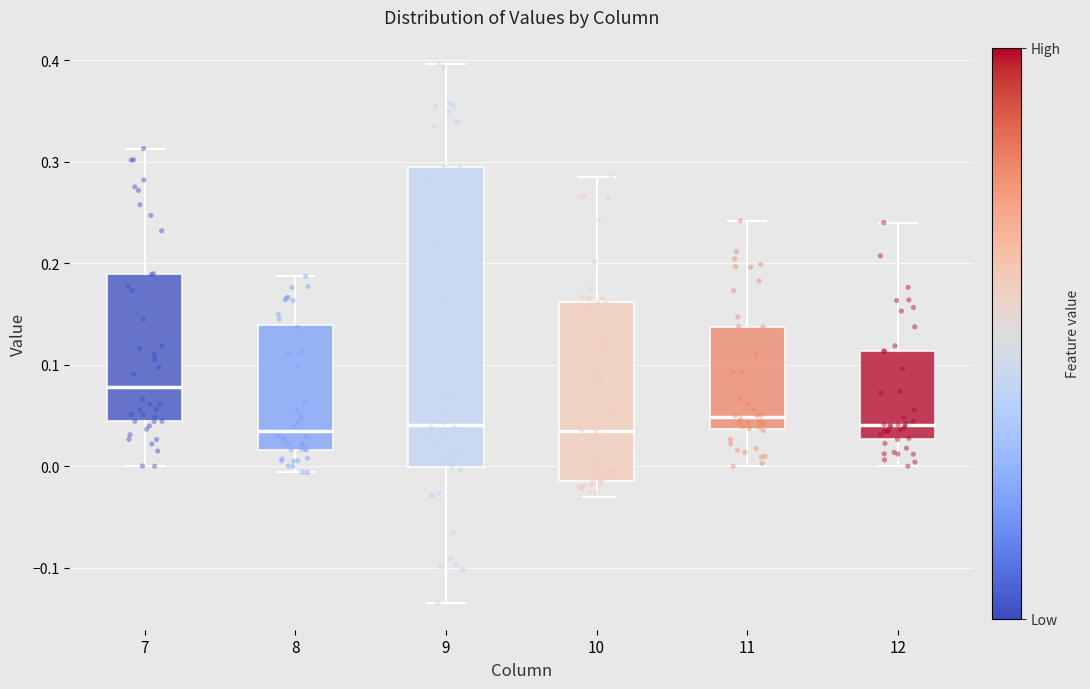

Comparing the boxes themselves (not the whiskers), which one is the tallest?

9